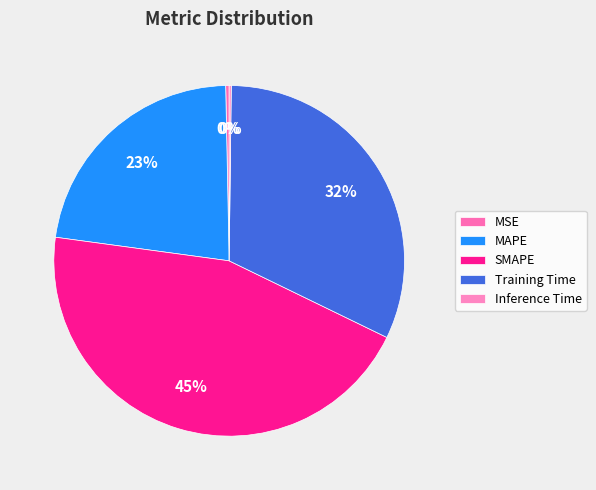

Combined, do Inference Time and MSE account for over 50%?

No